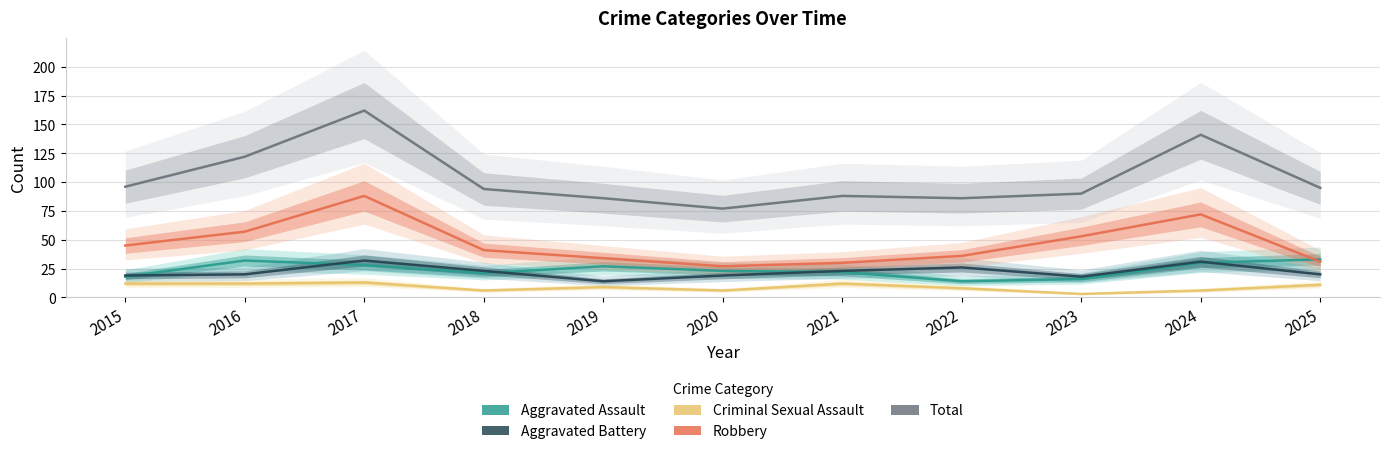

What is the sum of all Aggravated Battery values?

245